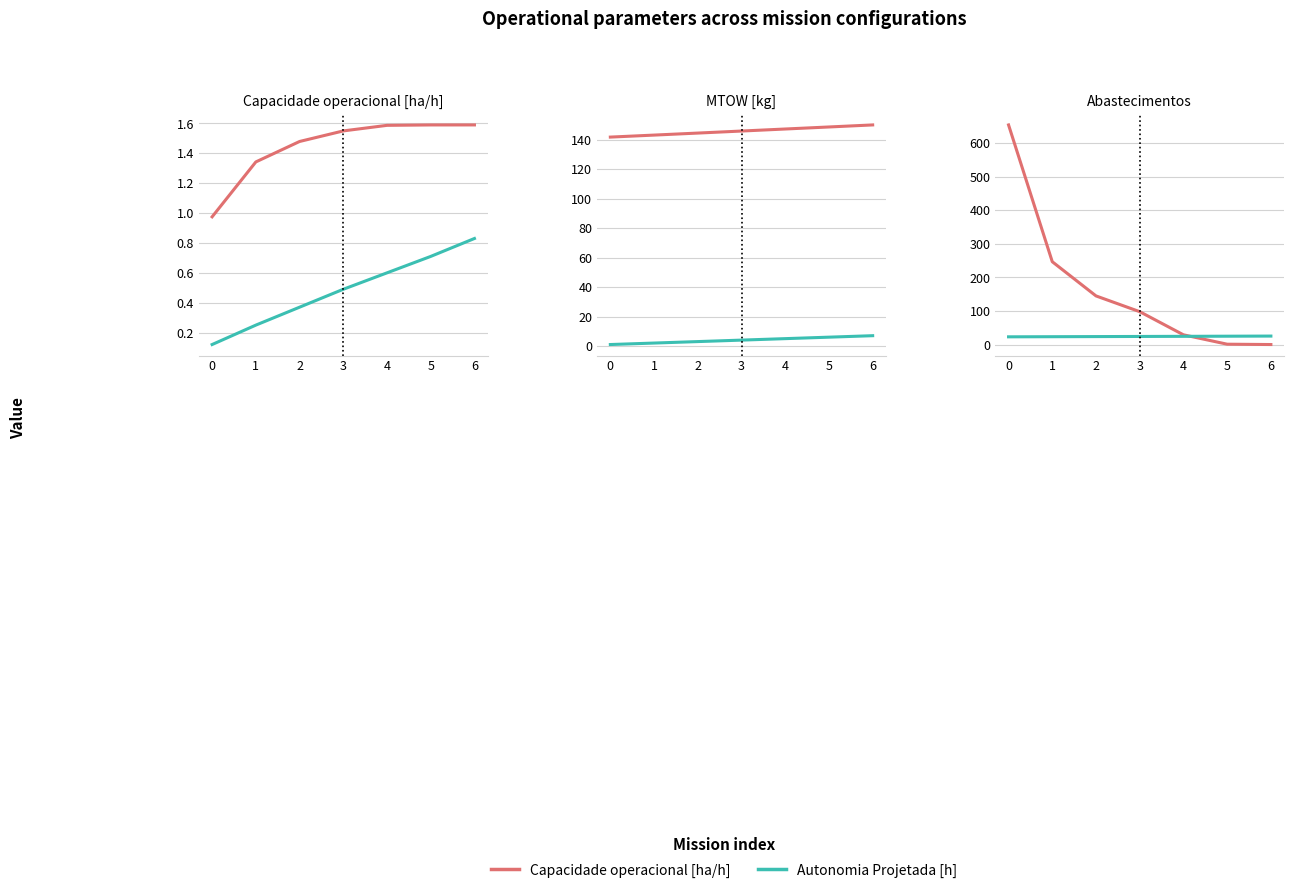

Which category has the highest value in the Capacidade operacional [ha/h] series?

6